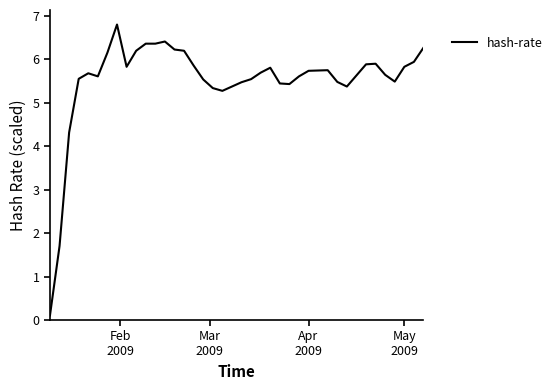

Does the chart have visible grid lines?

No